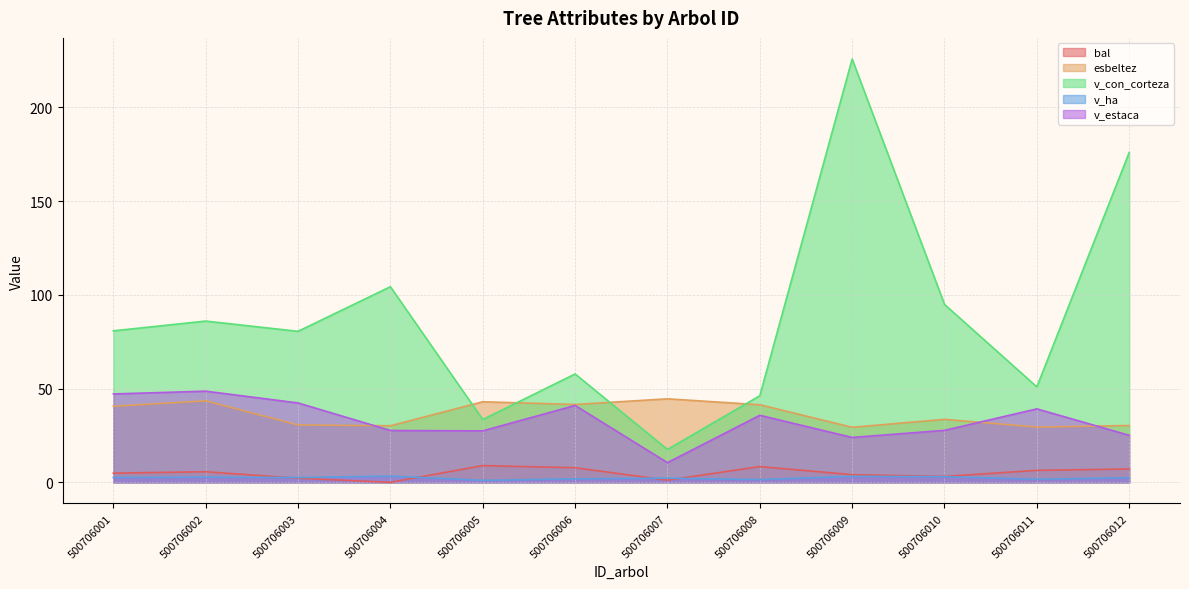

Which has a higher value, 500706006 or 500706003?

500706006